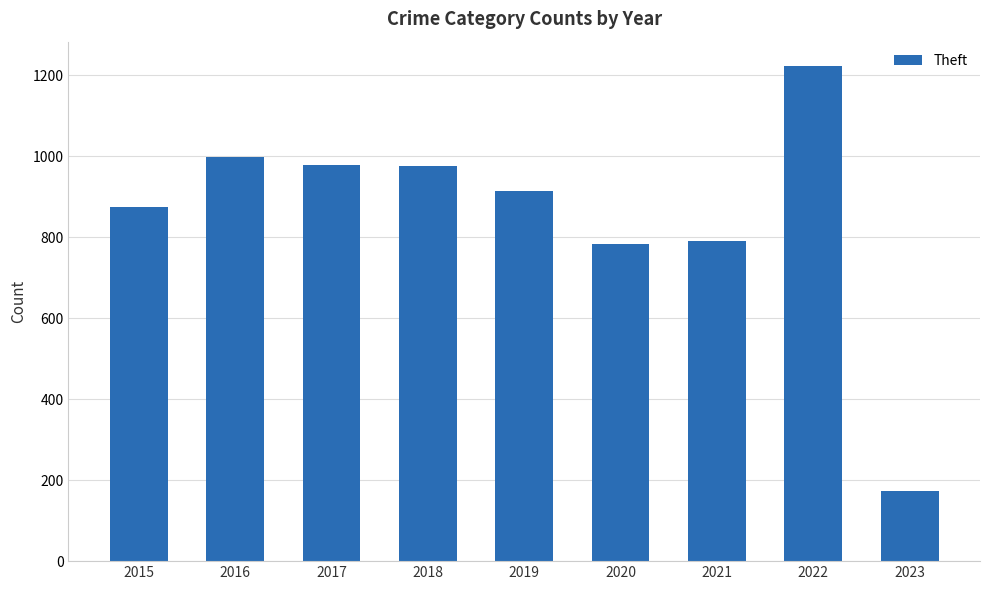

Which has a higher value, 2021 or 2018?

2018